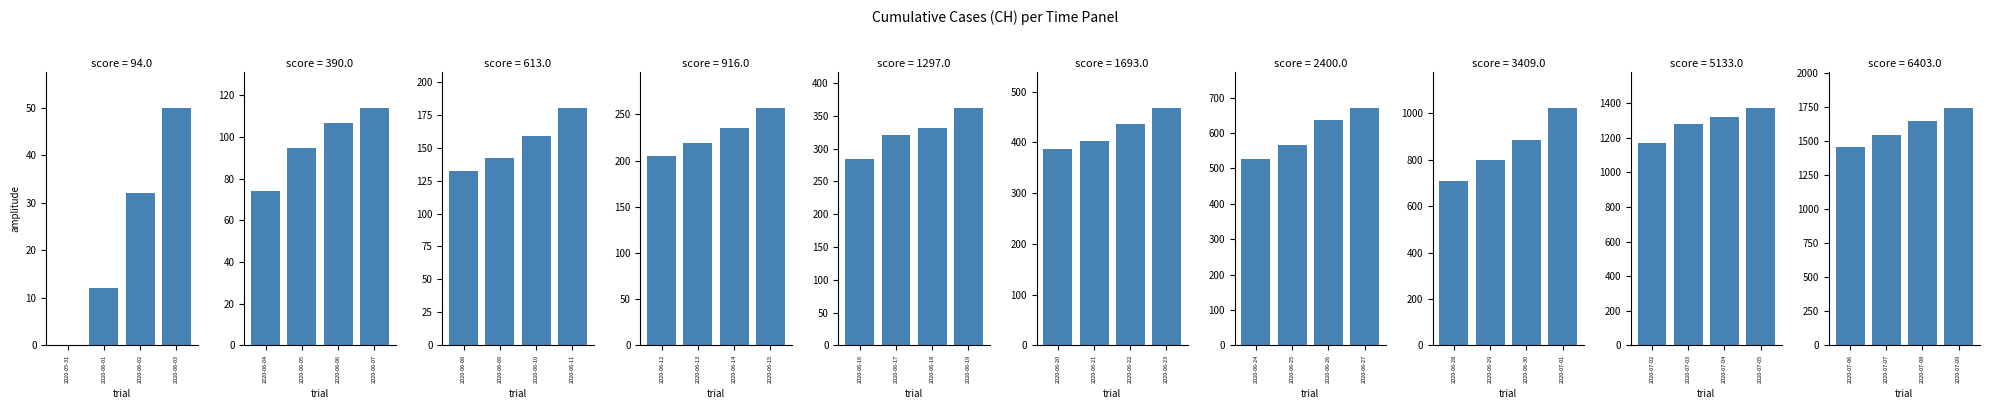

What is the maximum value shown in the chart?

1745